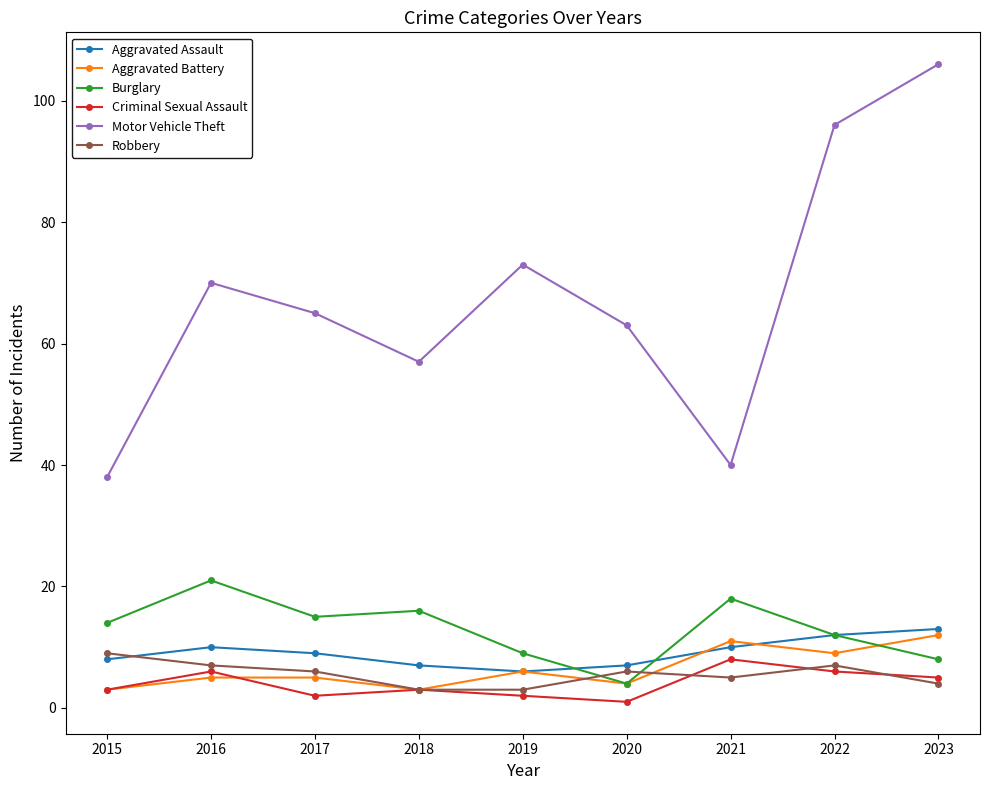

True or false: Robbery has a value of 3 at 2019.

True